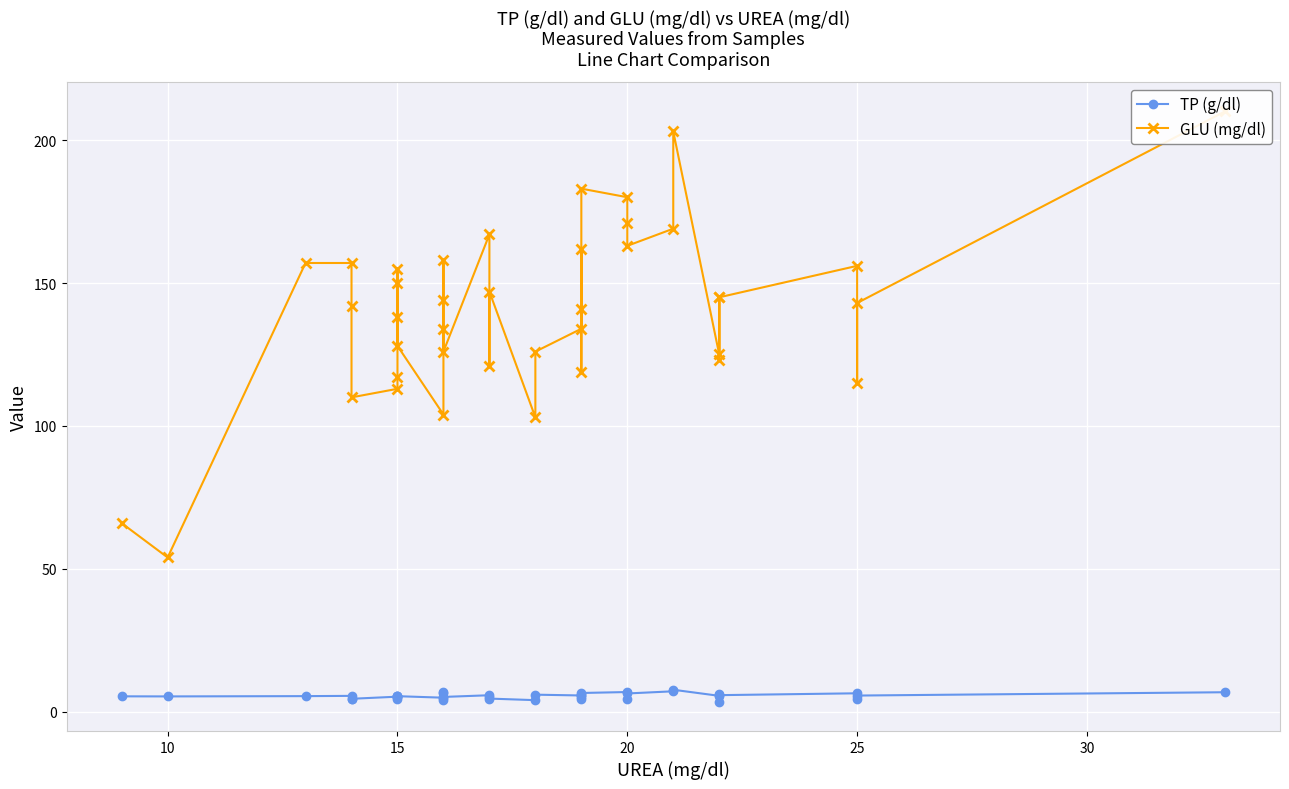

What is the difference between the maximum and second lowest values in the TP (g/dl) series?

3.6